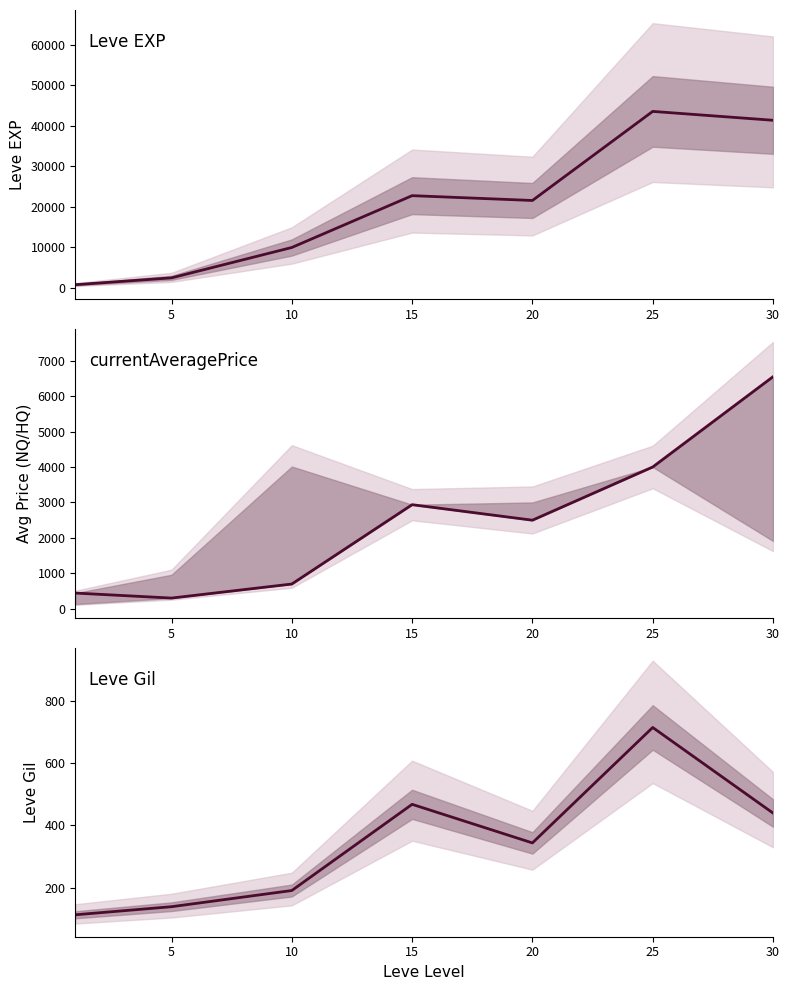

The currentAveragePrice series shows 1927.2 at 25. True or false?

False